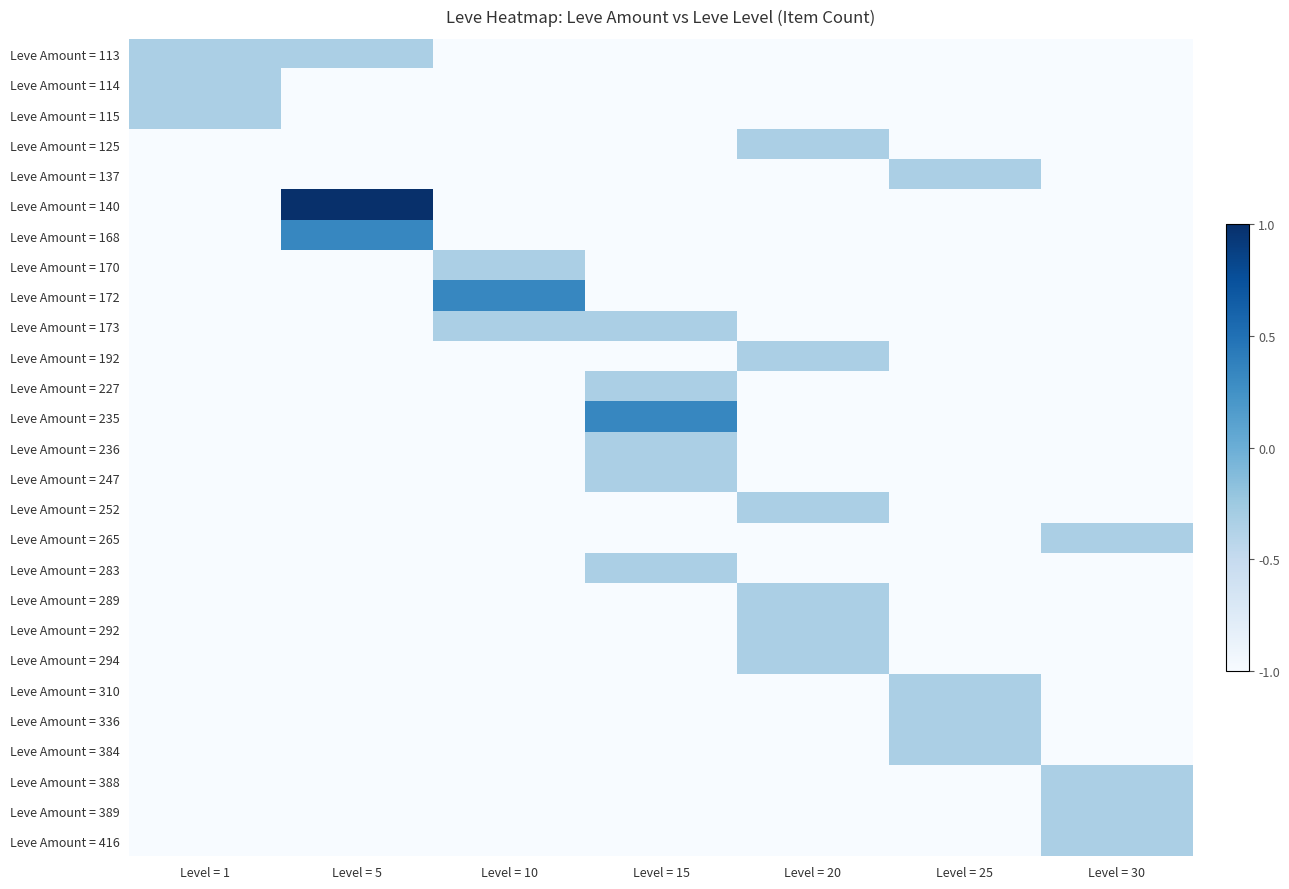

Reading left to right, extract all data points from this chart.

Leve Amount = 113: Level = 1=-0.3	Level = 5=-0.3	Level = 10=-1.0	Level = 15=-1.0	Level = 20=-1.0	Level = 25=-1.0	Level = 30=-1.0
Leve Amount = 114: Level = 1=-0.3	Level = 5=-1.0	Level = 10=-1.0	Level = 15=-1.0	Level = 20=-1.0	Level = 25=-1.0	Level = 30=-1.0
Leve Amount = 115: Level = 1=-0.3	Level = 5=-1.0	Level = 10=-1.0	Level = 15=-1.0	Level = 20=-1.0	Level = 25=-1.0	Level = 30=-1.0
Leve Amount = 125: Level = 1=-1.0	Level = 5=-1.0	Level = 10=-1.0	Level = 15=-1.0	Level = 20=-0.3	Level = 25=-1.0	Level = 30=-1.0
Leve Amount = 137: Level = 1=-1.0	Level = 5=-1.0	Level = 10=-1.0	Level = 15=-1.0	Level = 20=-1.0	Level = 25=-0.3	Level = 30=-1.0
Leve Amount = 140: Level = 1=-1.0	Level = 5=1.0	Level = 10=-1.0	Level = 15=-1.0	Level = 20=-1.0	Level = 25=-1.0	Level = 30=-1.0
Leve Amount = 168: Level = 1=-1.0	Level = 5=0.3	Level = 10=-1.0	Level = 15=-1.0	Level = 20=-1.0	Level = 25=-1.0	Level = 30=-1.0
Leve Amount = 170: Level = 1=-1.0	Level = 5=-1.0	Level = 10=-0.3	Level = 15=-1.0	Level = 20=-1.0	Level = 25=-1.0	Level = 30=-1.0
Leve Amount = 172: Level = 1=-1.0	Level = 5=-1.0	Level = 10=0.3	Level = 15=-1.0	Level = 20=-1.0	Level = 25=-1.0	Level = 30=-1.0
Leve Amount = 173: Level = 1=-1.0	Level = 5=-1.0	Level = 10=-0.3	Level = 15=-0.3	Level = 20=-1.0	Level = 25=-1.0	Level = 30=-1.0
Leve Amount = 192: Level = 1=-1.0	Level = 5=-1.0	Level = 10=-1.0	Level = 15=-1.0	Level = 20=-0.3	Level = 25=-1.0	Level = 30=-1.0
Leve Amount = 227: Level = 1=-1.0	Level = 5=-1.0	Level = 10=-1.0	Level = 15=-0.3	Level = 20=-1.0	Level = 25=-1.0	Level = 30=-1.0
Leve Amount = 235: Level = 1=-1.0	Level = 5=-1.0	Level = 10=-1.0	Level = 15=0.3	Level = 20=-1.0	Level = 25=-1.0	Level = 30=-1.0
Leve Amount = 236: Level = 1=-1.0	Level = 5=-1.0	Level = 10=-1.0	Level = 15=-0.3	Level = 20=-1.0	Level = 25=-1.0	Level = 30=-1.0
Leve Amount = 247: Level = 1=-1.0	Level = 5=-1.0	Level = 10=-1.0	Level = 15=-0.3	Level = 20=-1.0	Level = 25=-1.0	Level = 30=-1.0
Leve Amount = 252: Level = 1=-1.0	Level = 5=-1.0	Level = 10=-1.0	Level = 15=-1.0	Level = 20=-0.3	Level = 25=-1.0	Level = 30=-1.0
Leve Amount = 265: Level = 1=-1.0	Level = 5=-1.0	Level = 10=-1.0	Level = 15=-1.0	Level = 20=-1.0	Level = 25=-1.0	Level = 30=-0.3
Leve Amount = 283: Level = 1=-1.0	Level = 5=-1.0	Level = 10=-1.0	Level = 15=-0.3	Level = 20=-1.0	Level = 25=-1.0	Level = 30=-1.0
Leve Amount = 289: Level = 1=-1.0	Level = 5=-1.0	Level = 10=-1.0	Level = 15=-1.0	Level = 20=-0.3	Level = 25=-1.0	Level = 30=-1.0
Leve Amount = 292: Level = 1=-1.0	Level = 5=-1.0	Level = 10=-1.0	Level = 15=-1.0	Level = 20=-0.3	Level = 25=-1.0	Level = 30=-1.0
Leve Amount = 294: Level = 1=-1.0	Level = 5=-1.0	Level = 10=-1.0	Level = 15=-1.0	Level = 20=-0.3	Level = 25=-1.0	Level = 30=-1.0
Leve Amount = 310: Level = 1=-1.0	Level = 5=-1.0	Level = 10=-1.0	Level = 15=-1.0	Level = 20=-1.0	Level = 25=-0.3	Level = 30=-1.0
Leve Amount = 336: Level = 1=-1.0	Level = 5=-1.0	Level = 10=-1.0	Level = 15=-1.0	Level = 20=-1.0	Level = 25=-0.3	Level = 30=-1.0
Leve Amount = 384: Level = 1=-1.0	Level = 5=-1.0	Level = 10=-1.0	Level = 15=-1.0	Level = 20=-1.0	Level = 25=-0.3	Level = 30=-1.0
Leve Amount = 388: Level = 1=-1.0	Level = 5=-1.0	Level = 10=-1.0	Level = 15=-1.0	Level = 20=-1.0	Level = 25=-1.0	Level = 30=-0.3
Leve Amount = 389: Level = 1=-1.0	Level = 5=-1.0	Level = 10=-1.0	Level = 15=-1.0	Level = 20=-1.0	Level = 25=-1.0	Level = 30=-0.3
Leve Amount = 416: Level = 1=-1.0	Level = 5=-1.0	Level = 10=-1.0	Level = 15=-1.0	Level = 20=-1.0	Level = 25=-1.0	Level = 30=-0.3